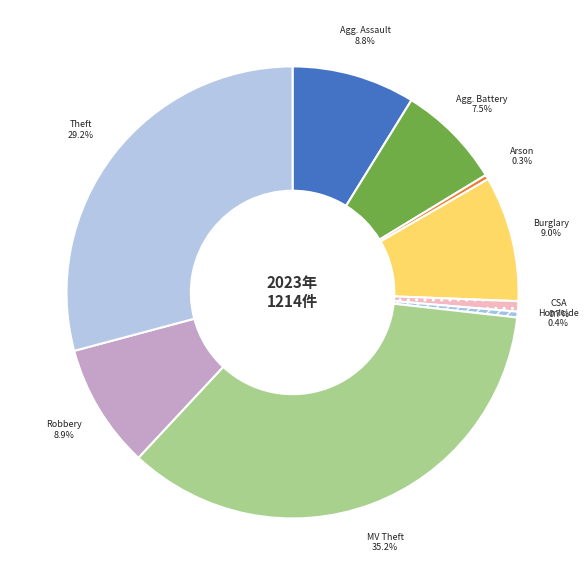

What is the smallest slice in the pie chart?

Arson